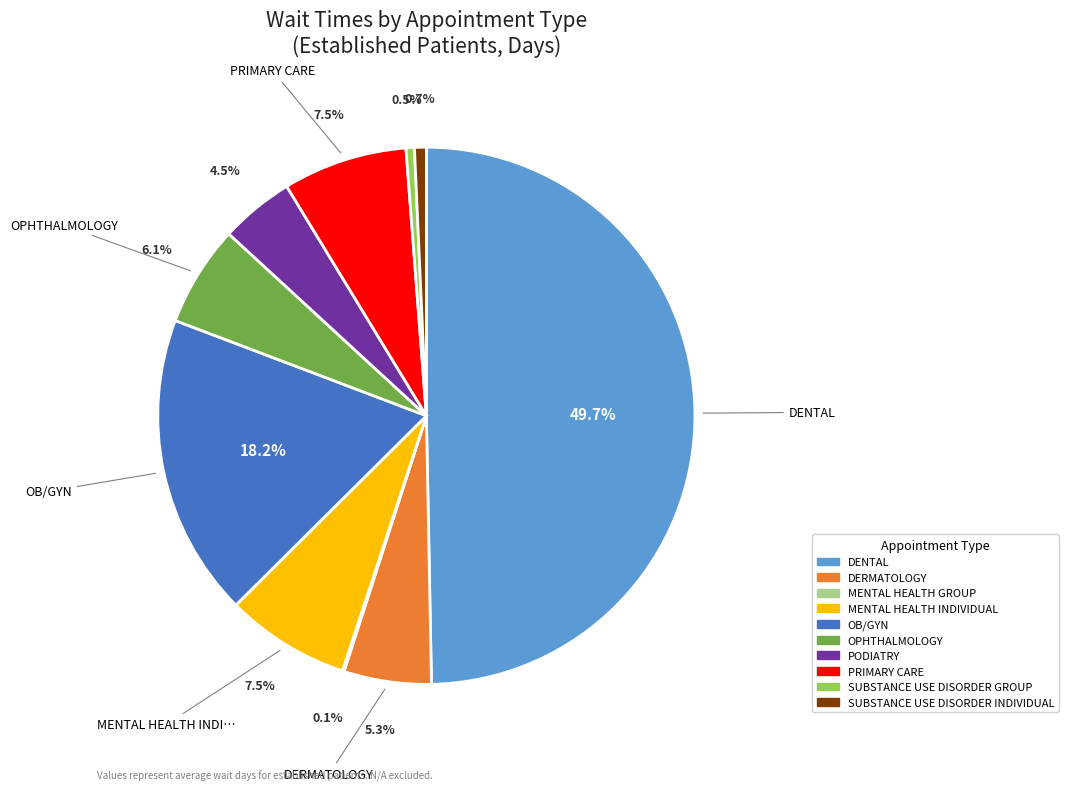

To the nearest percent, what is the difference between the largest and smallest slice percentages?

50%